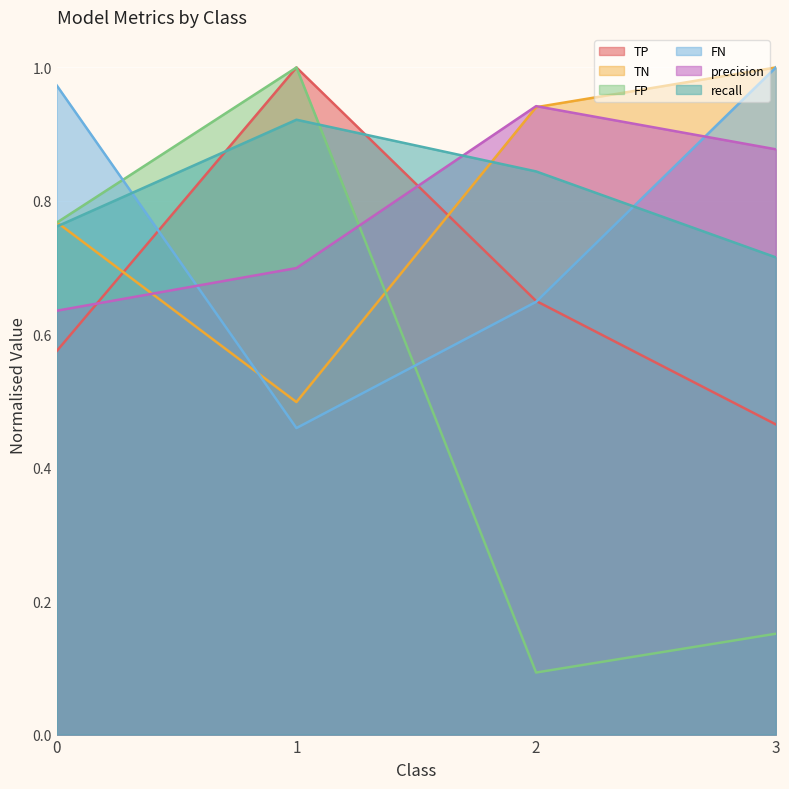

Does the chart display data point markers on the line(s)?

No